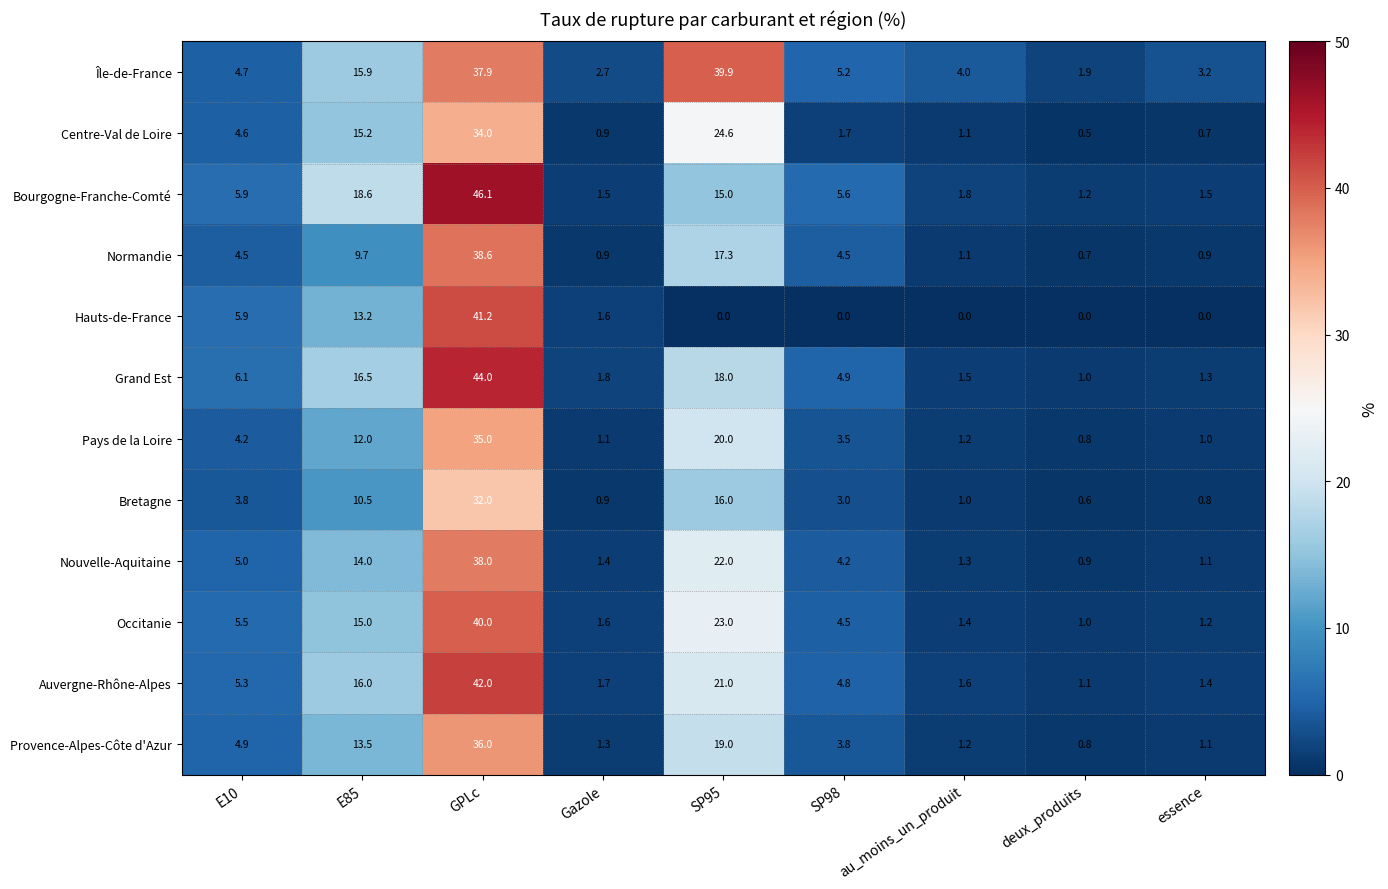

The Bourgogne-Franche-Comté series shows 18.6 at E85. True or false?

True